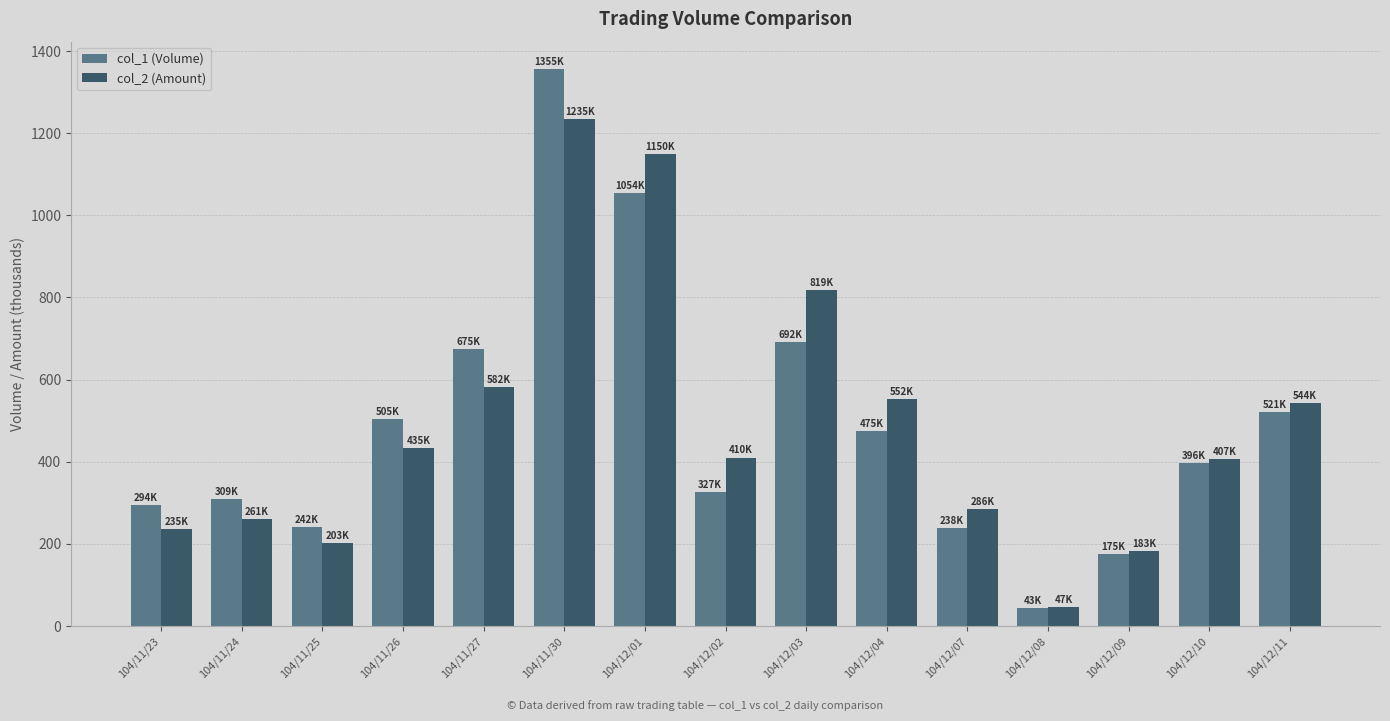

Does the chart contain stacked bars?

No